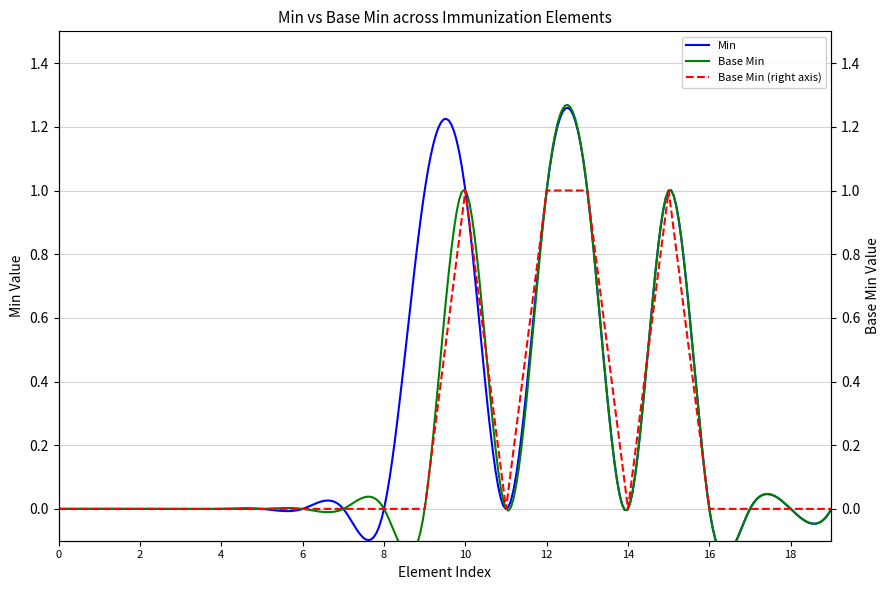

The value at Immunization.id is 0. True or false?

True